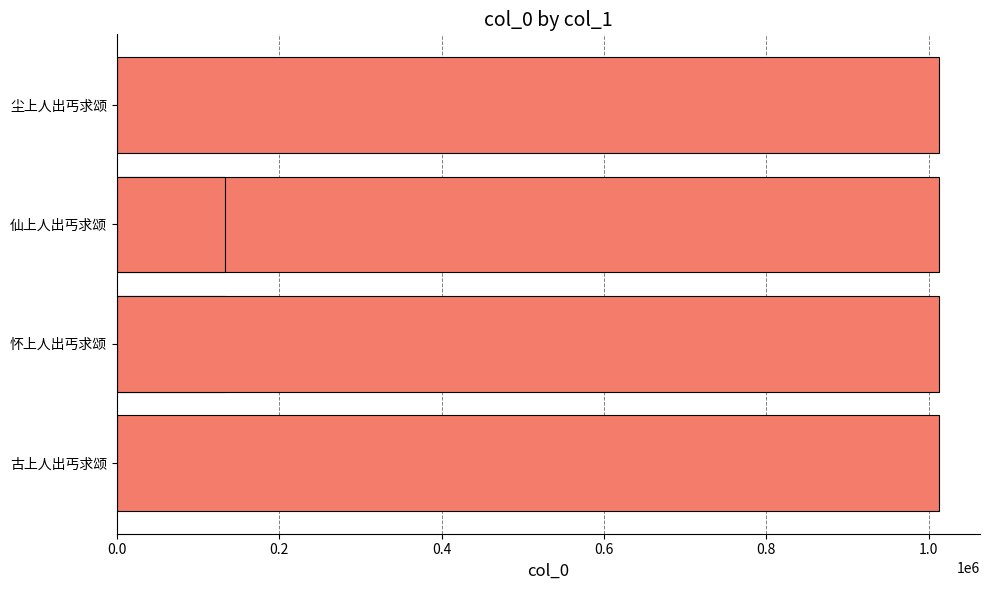

What is the difference between the maximum and minimum values?

878808